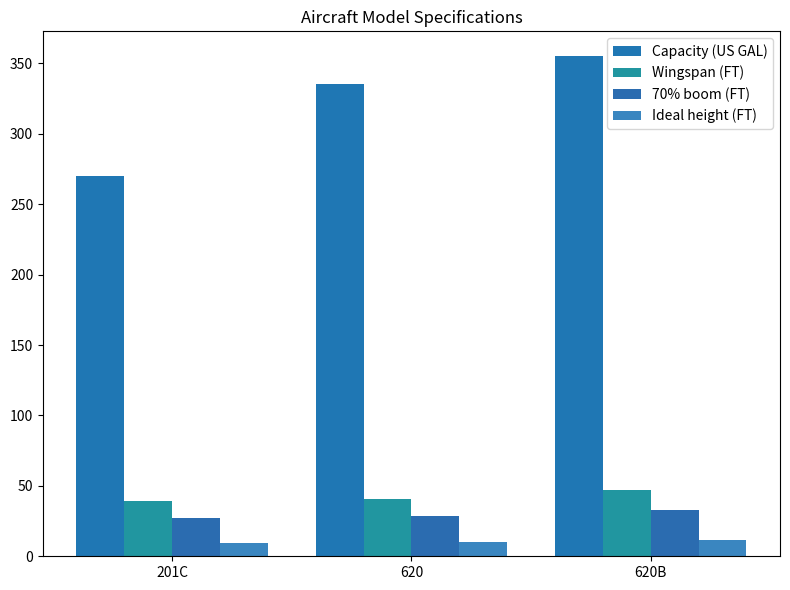

What are all the series names shown in the legend?

Capacity (US GAL), Wingspan (FT), 70% boom (FT), Ideal height (FT)